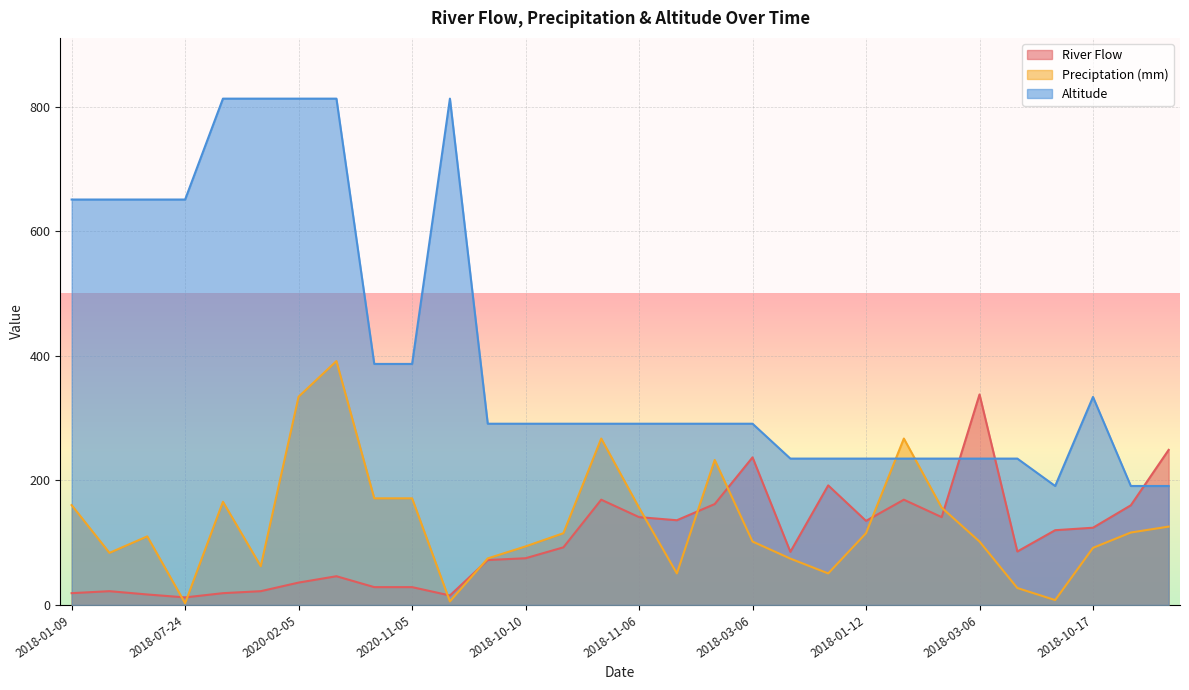

How many times do Preciptation (mm) and Altitude cross each other?

2